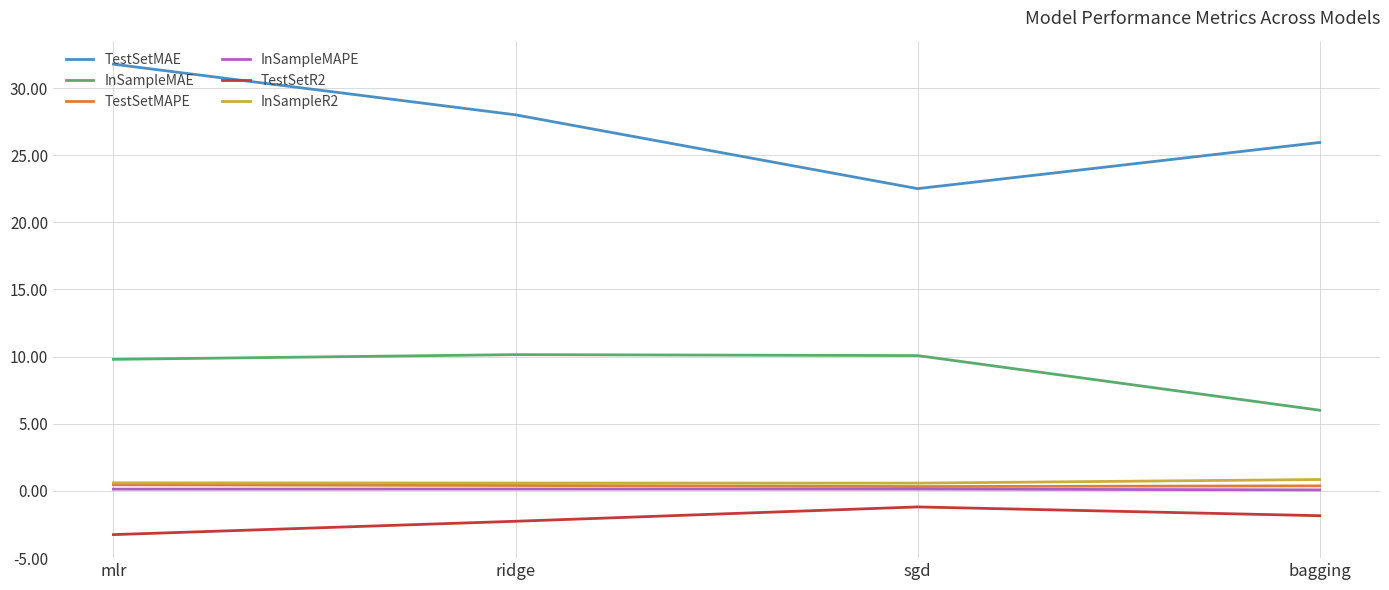

Which series has the largest range (max minus min)?

TestSetMAE